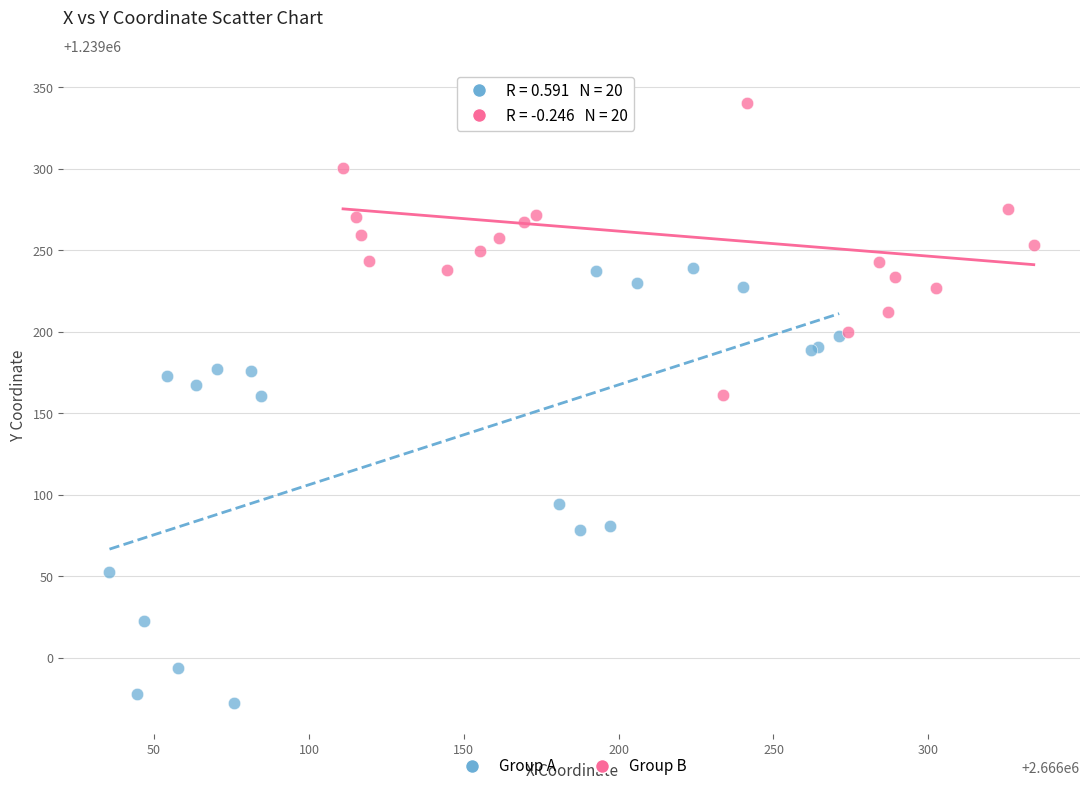

Which series has the largest Y range (max minus min)?

Group A